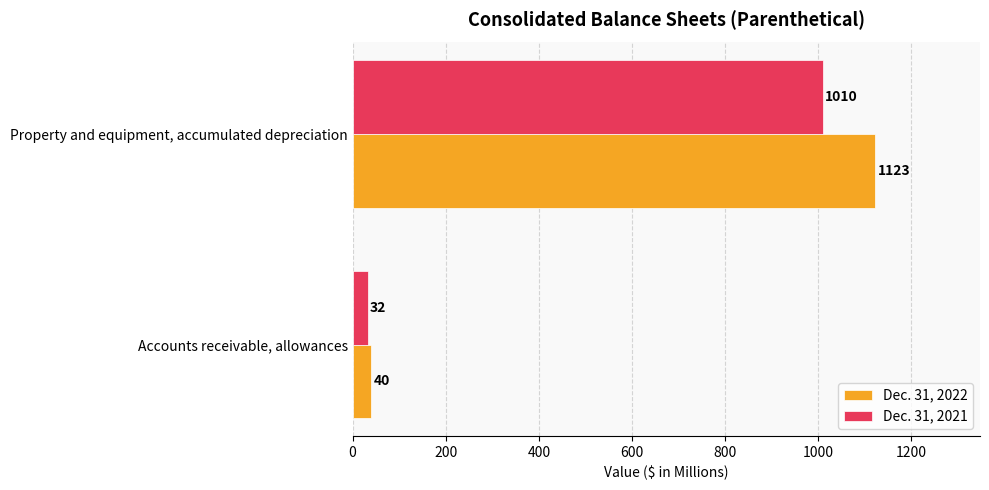

Which series has the widest spread of values?

Dec. 31, 2022